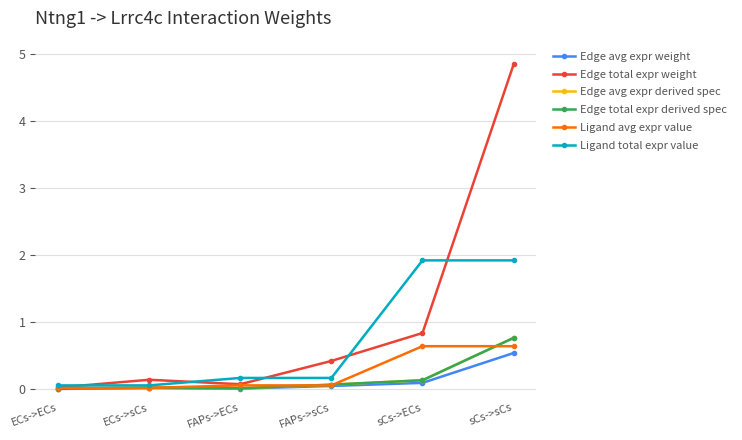

What is the difference between the highest and lowest values at sCs->sCs?

4.3